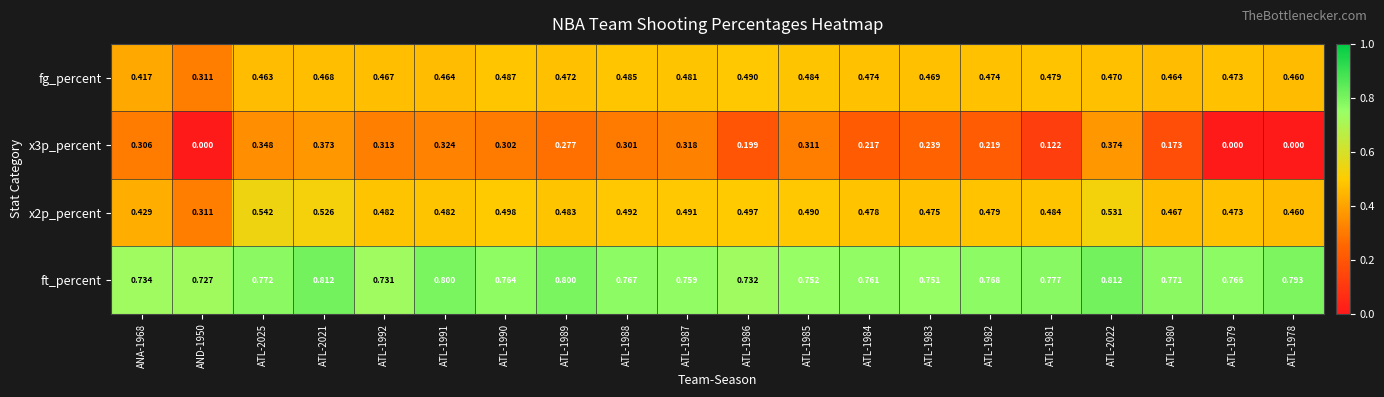

Which series has the largest total across all categories?

ft_percent